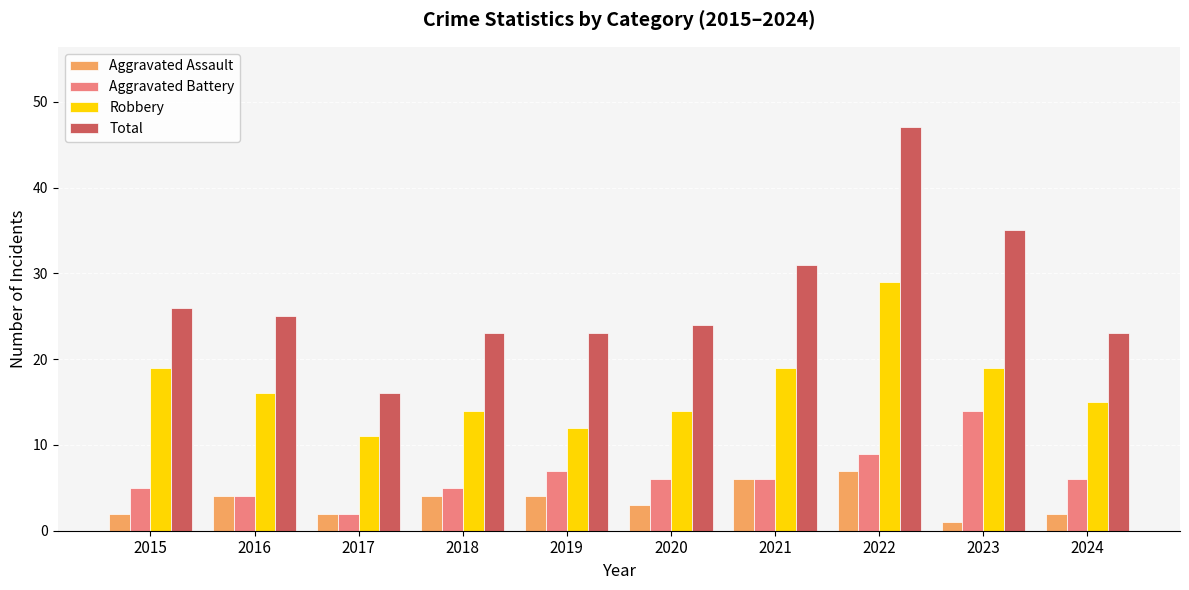

What is the average value of the Aggravated Battery series?

6